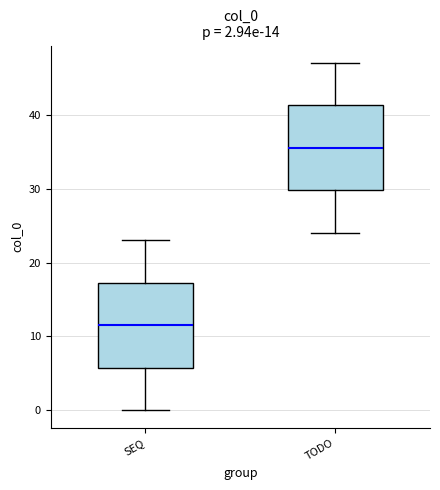

Which box has the highest median line?

TODO